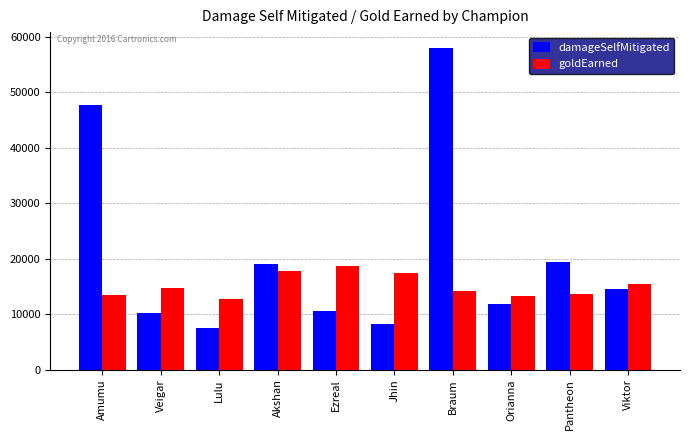

The goldEarned series shows 19148 at Amumu. True or false?

False